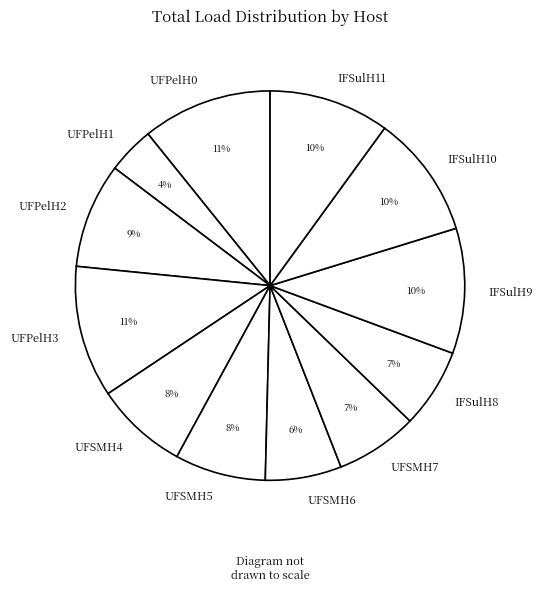

What percentage is the UFSMH7 slice, to the nearest percent?

7%